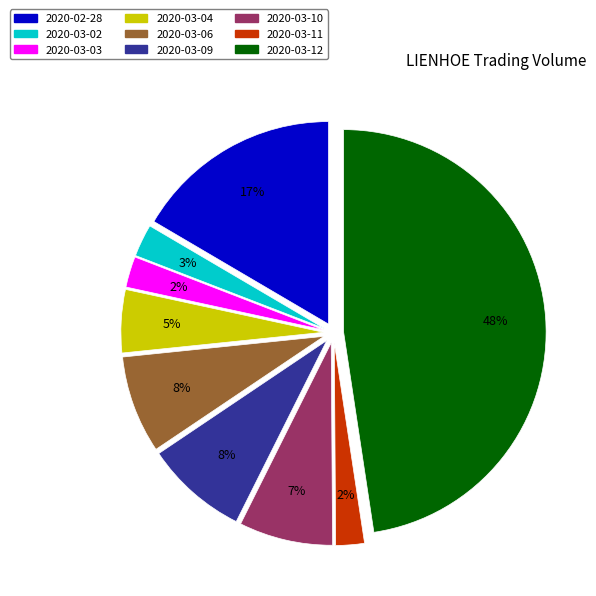

To the nearest percent, what percentage of the pie is 2020-03-04?

5%